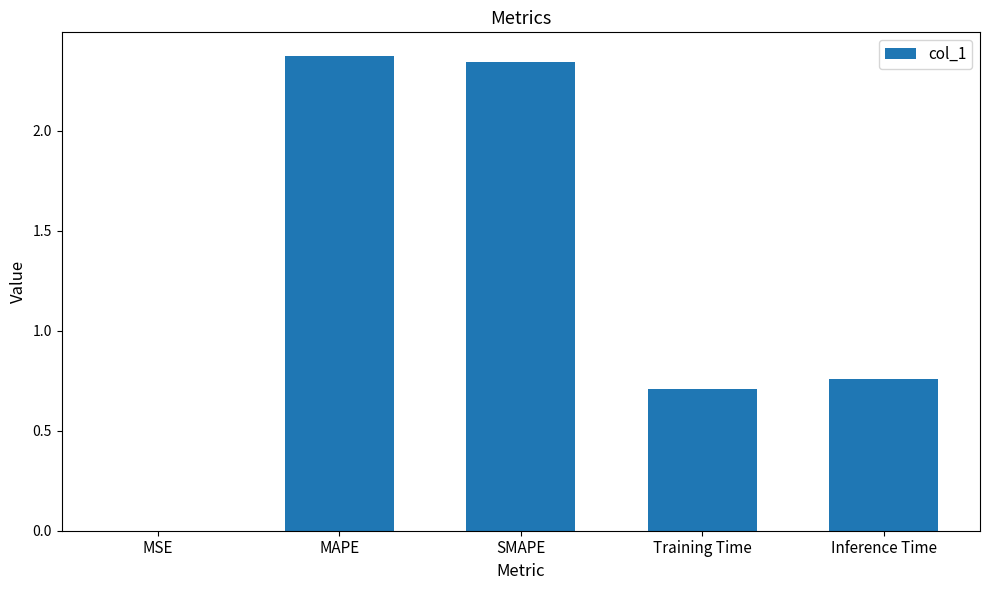

Is it true that the value at MAPE is 0.8?

False